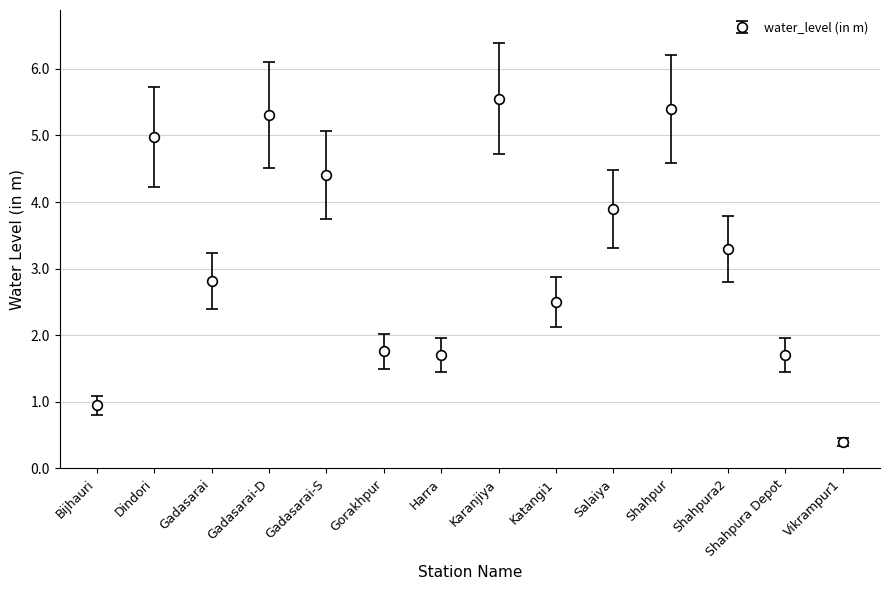

True or false: the data shows 3.9 at Salaiya.

True